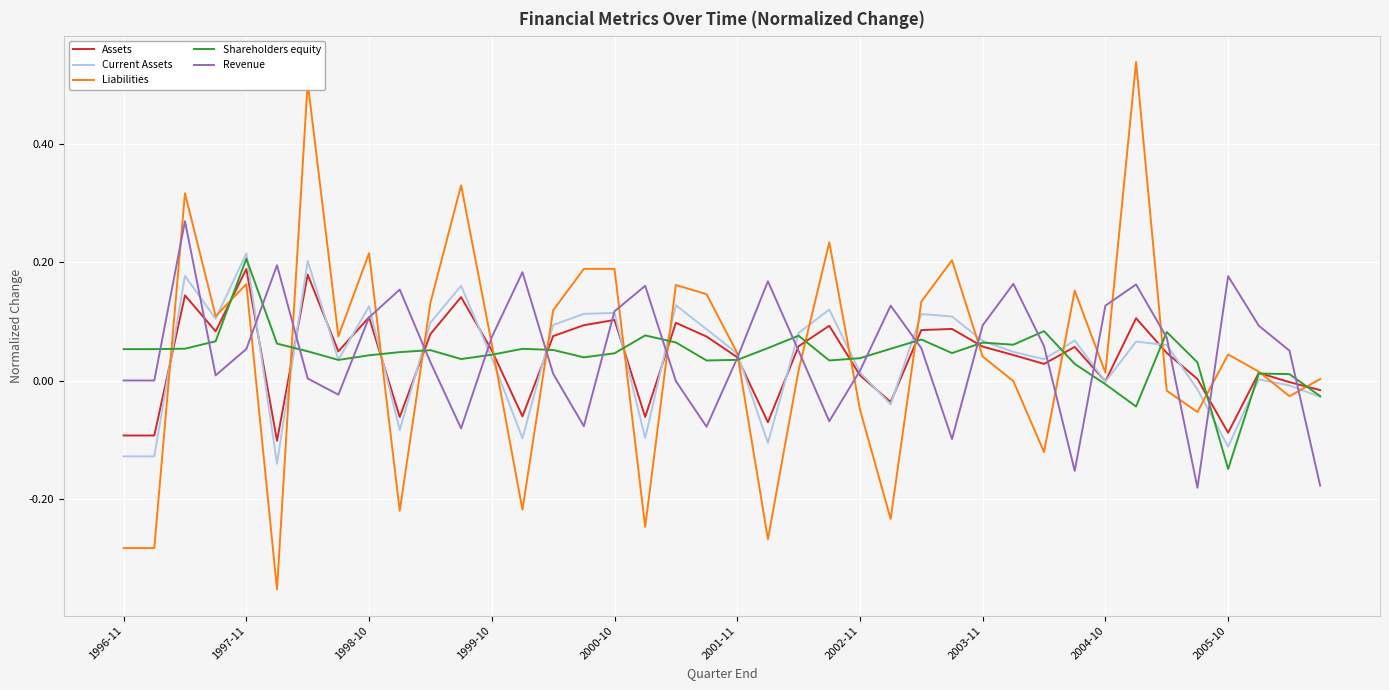

Which series has the widest spread of values?

Liabilities